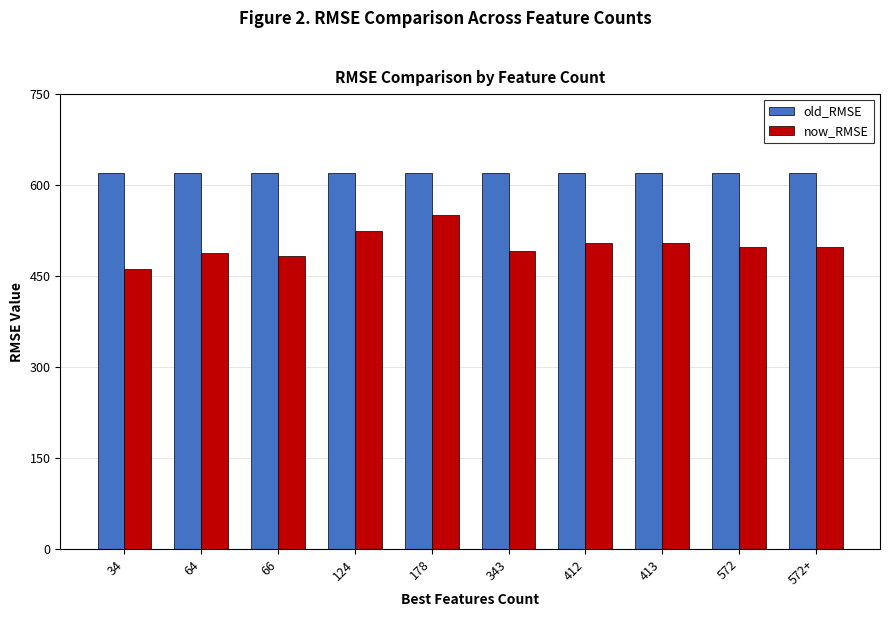

Read the old_RMSE value at 413.

619.9